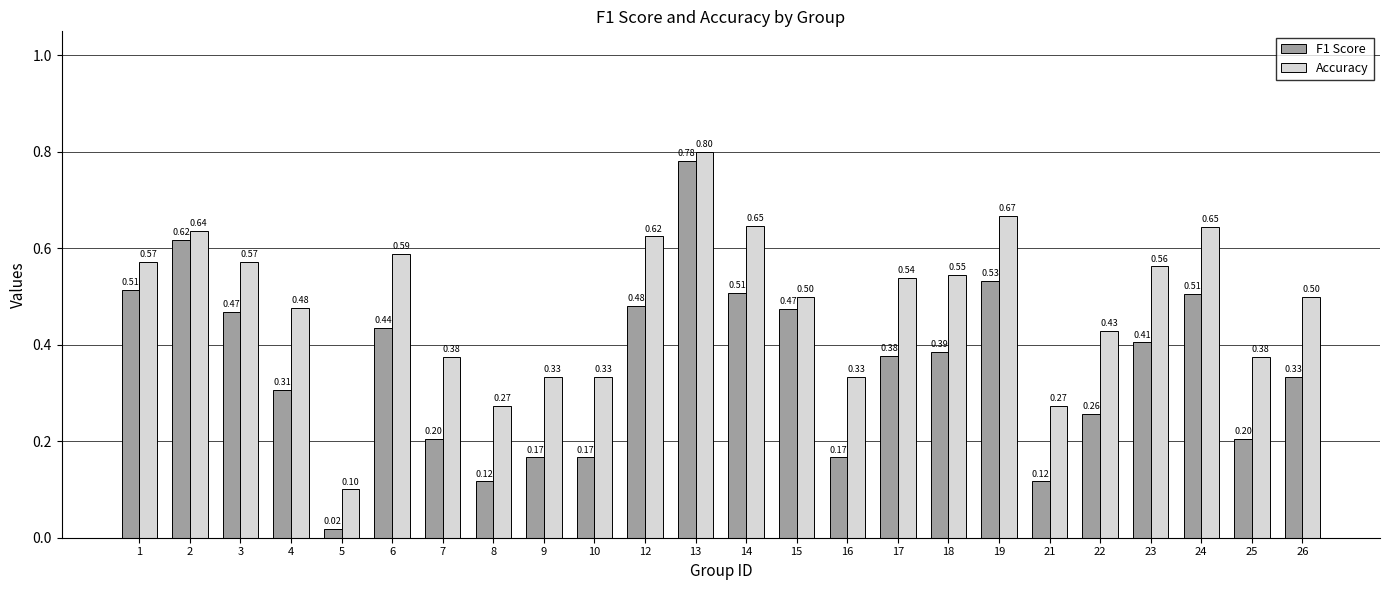

Rank the series by their average value, from highest to lowest.

Accuracy, F1 Score